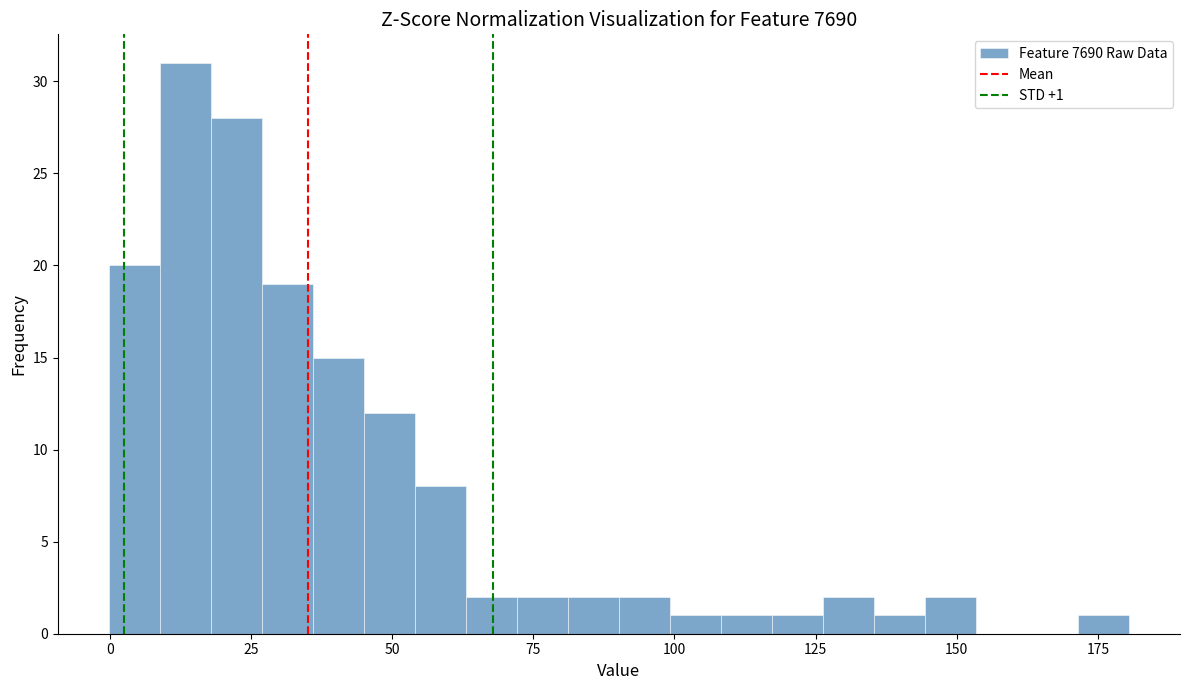

Around what value on the x-axis is the tallest bar? Give the approximate position of its centre, as read against the axis.

15